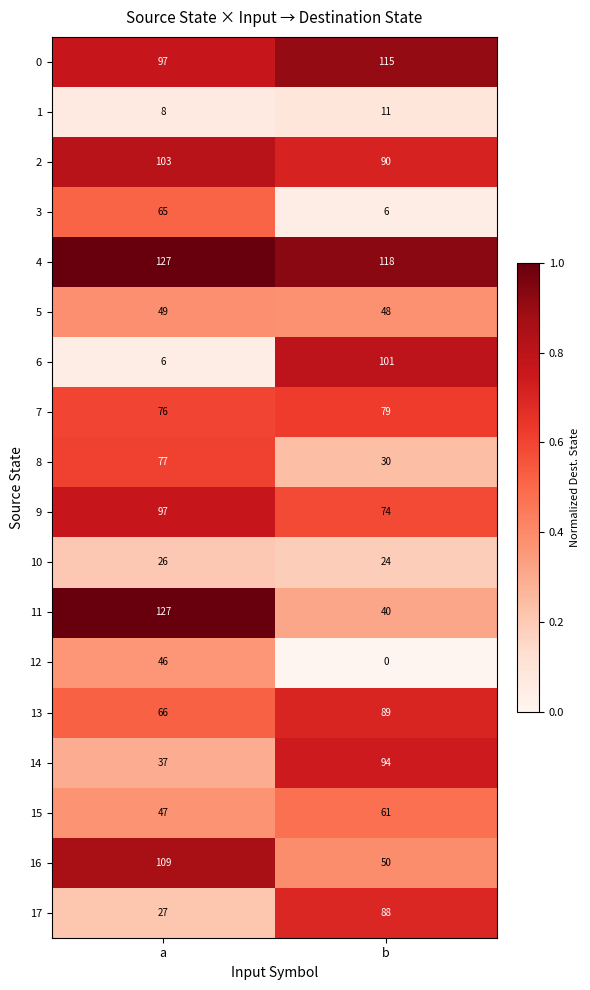

What is the difference between the maximum and minimum values in the 4 series?

9